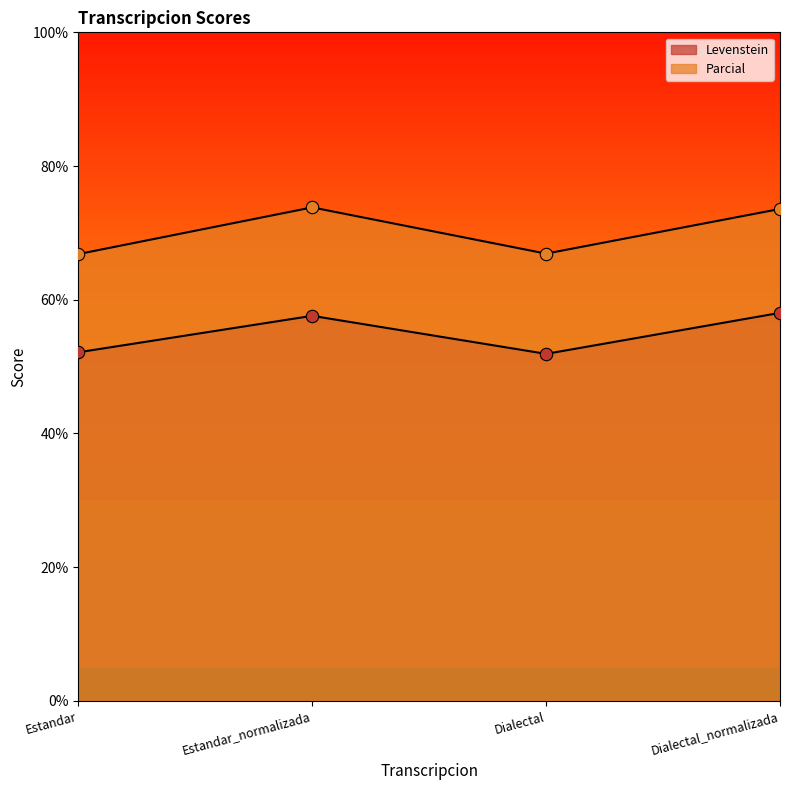

Which series contains the highest Y value?

Parcial